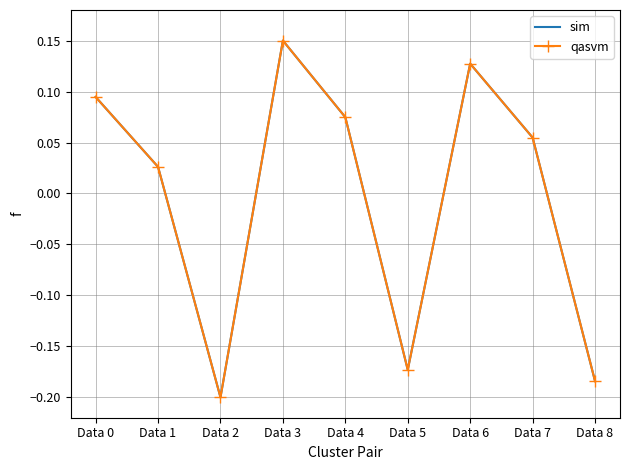

Is it true that qasvm equals 0.1 at Data 4?

True